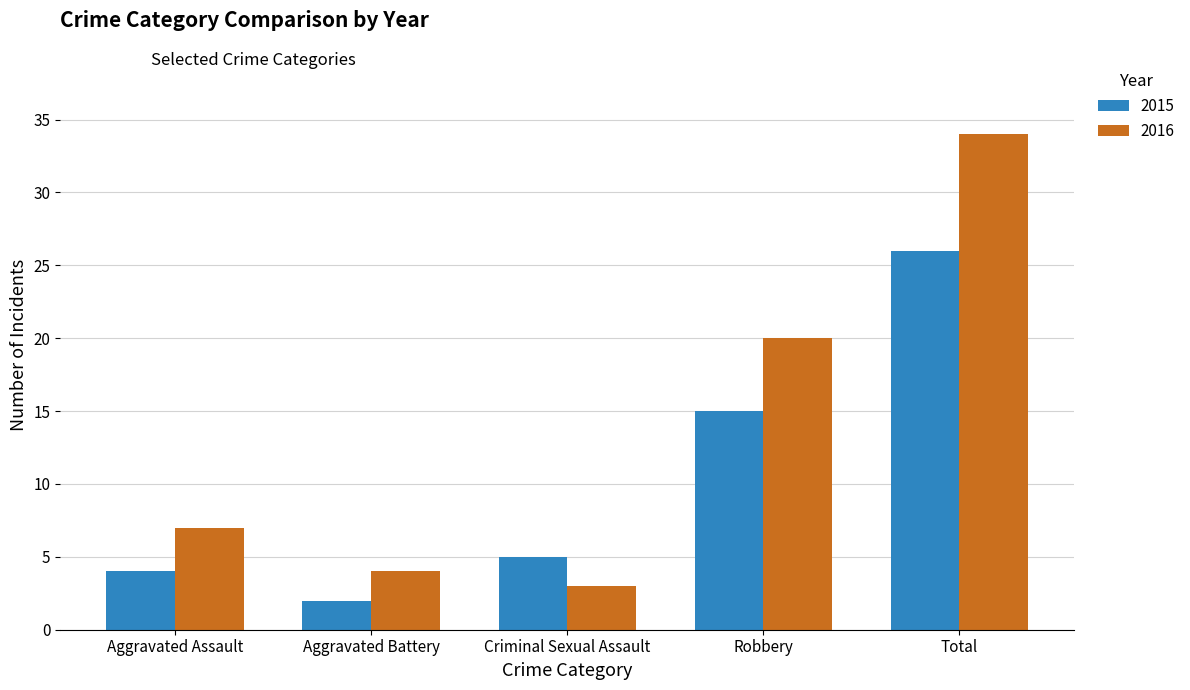

What is the difference between the second highest and second lowest values in the 2016 series?

16